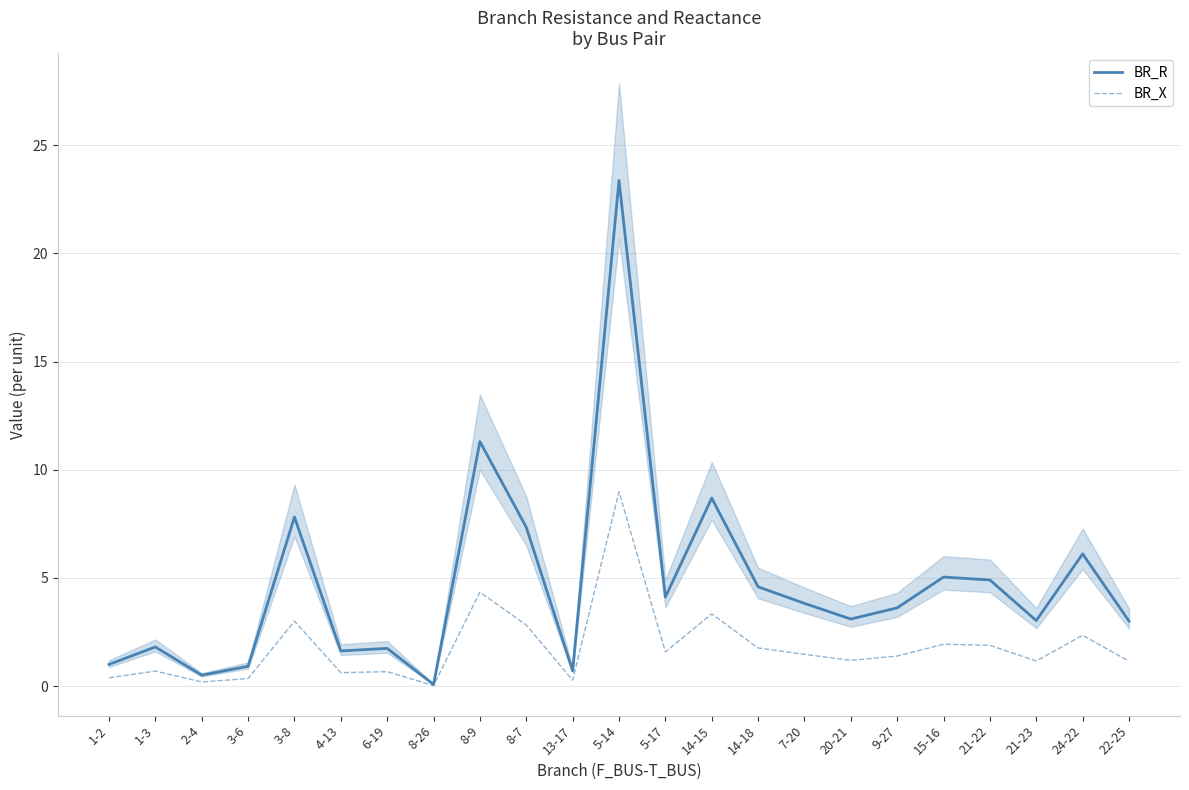

Does the chart display data point markers on the line(s)?

No